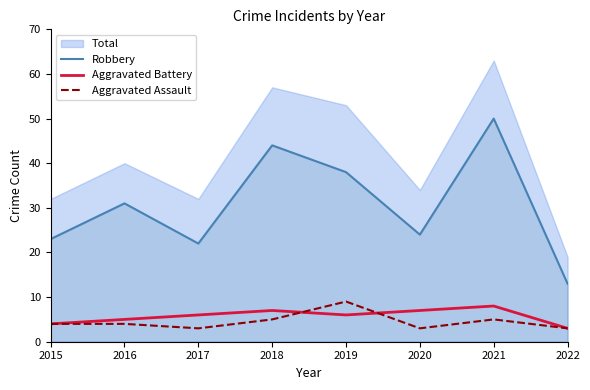

True or false: Robbery and Aggravated Battery cross at least once.

False